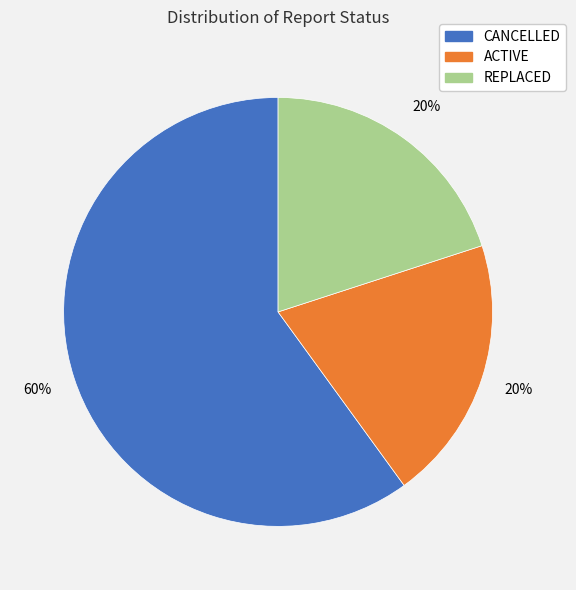

To the nearest percent, what is the difference between the CANCELLED and ACTIVE slice percentages?

40%